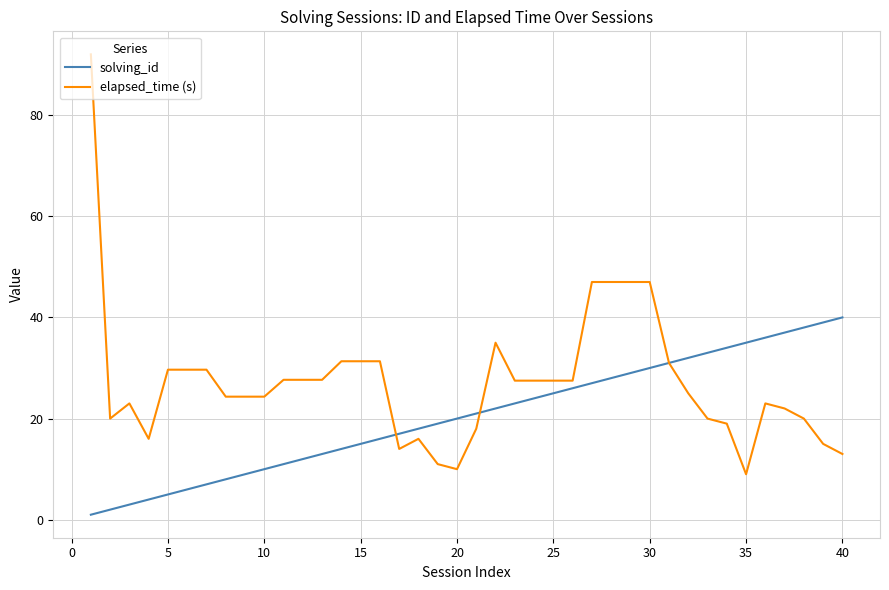

Rank the series by their average value, from lowest to highest.

solving_id, elapsed_time (s)